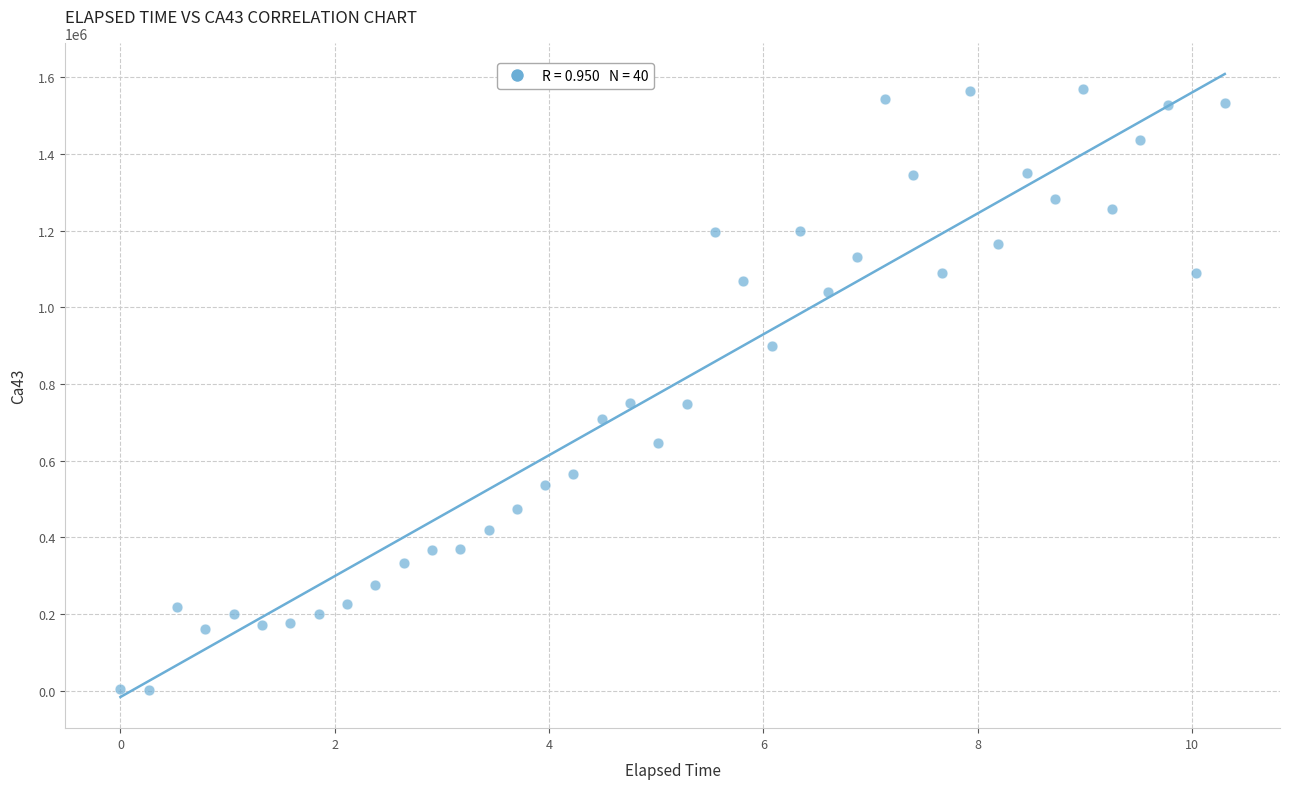

What is the range of X values (max minus min)?

10.3